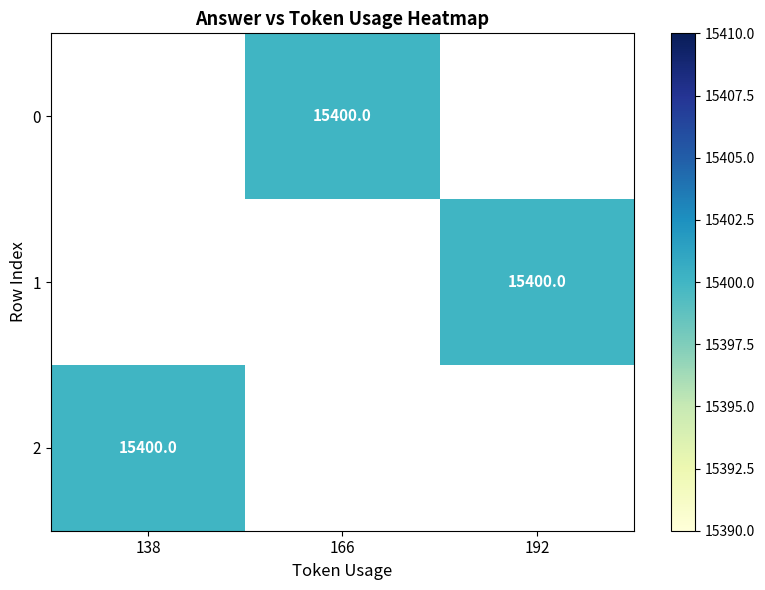

What is the highest value of the 2 series?

15400.0